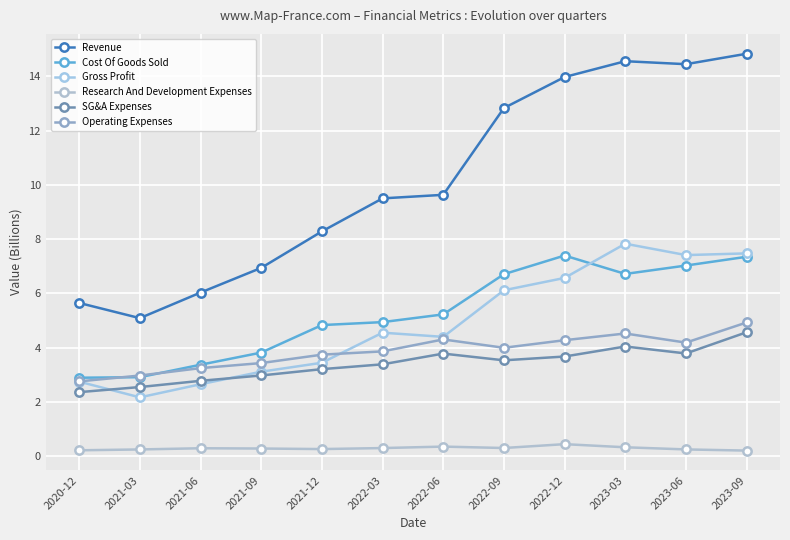

Reading right to left, list all the values displayed in this chart.

Revenue: 14.8	14.4	14.6	14.0	12.8	9.6	9.5	8.3	6.9	6.0	5.1	5.7
Cost Of Goods Sold: 7.4	7.0	6.7	7.4	6.7	5.2	4.9	4.8	3.8	3.4	2.9	2.9
Gross Profit: 7.5	7.4	7.8	6.6	6.1	4.4	4.6	3.4	3.1	2.7	2.2	2.8
Research And Development Expenses: 0.2	0.3	0.3	0.5	0.3	0.4	0.3	0.3	0.3	0.3	0.3	0.2
SG&A Expenses: 4.6	3.8	4.0	3.7	3.5	3.8	3.4	3.2	3.0	2.8	2.6	2.4
Operating Expenses: 4.9	4.2	4.5	4.3	4.0	4.3	3.9	3.7	3.4	3.3	3.0	2.8